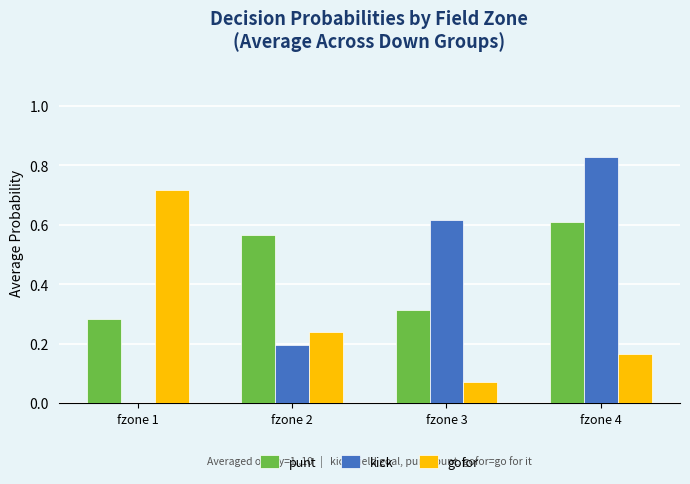

How many groups of bars are there?

4